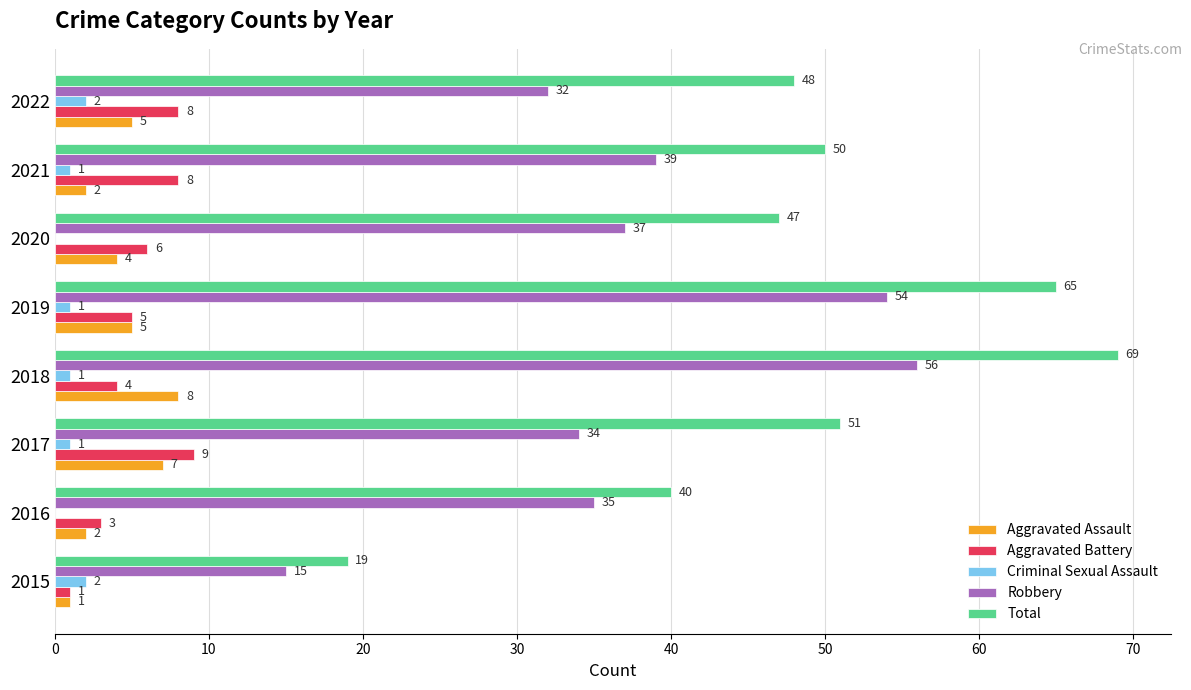

Which category has the highest value in the Aggravated Assault series?

2018